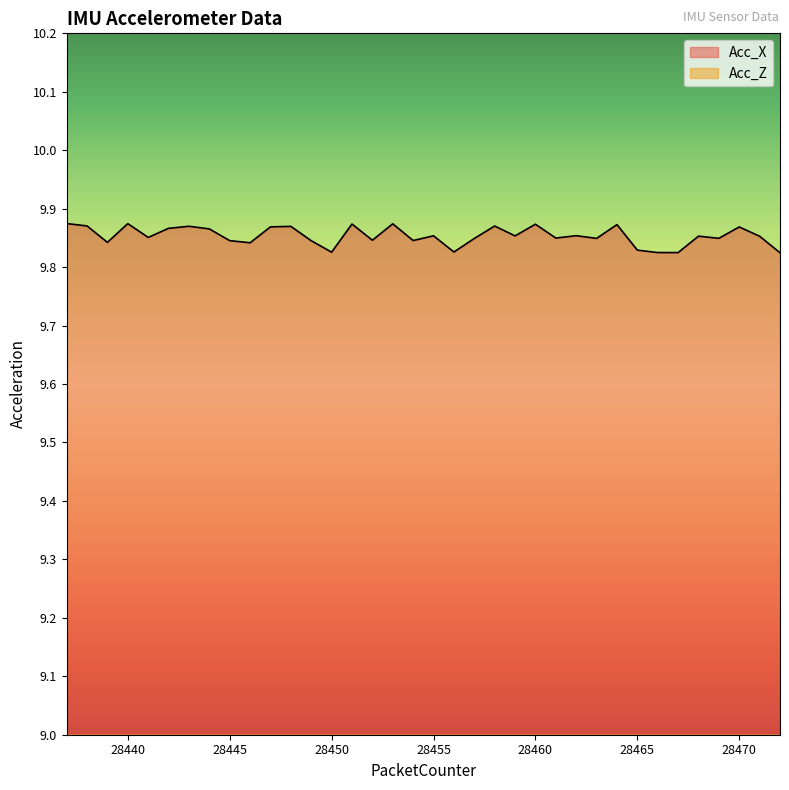

Is it true that Acc_X equals 12.9 at 28456?

False